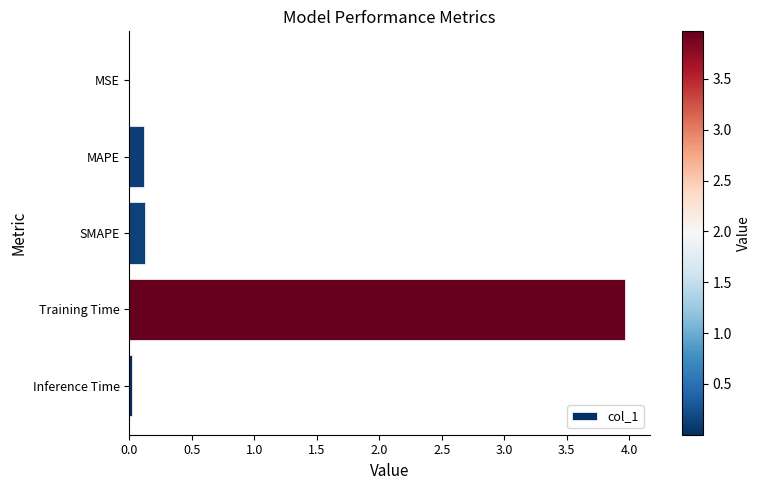

What is the sum of all values?

4.2